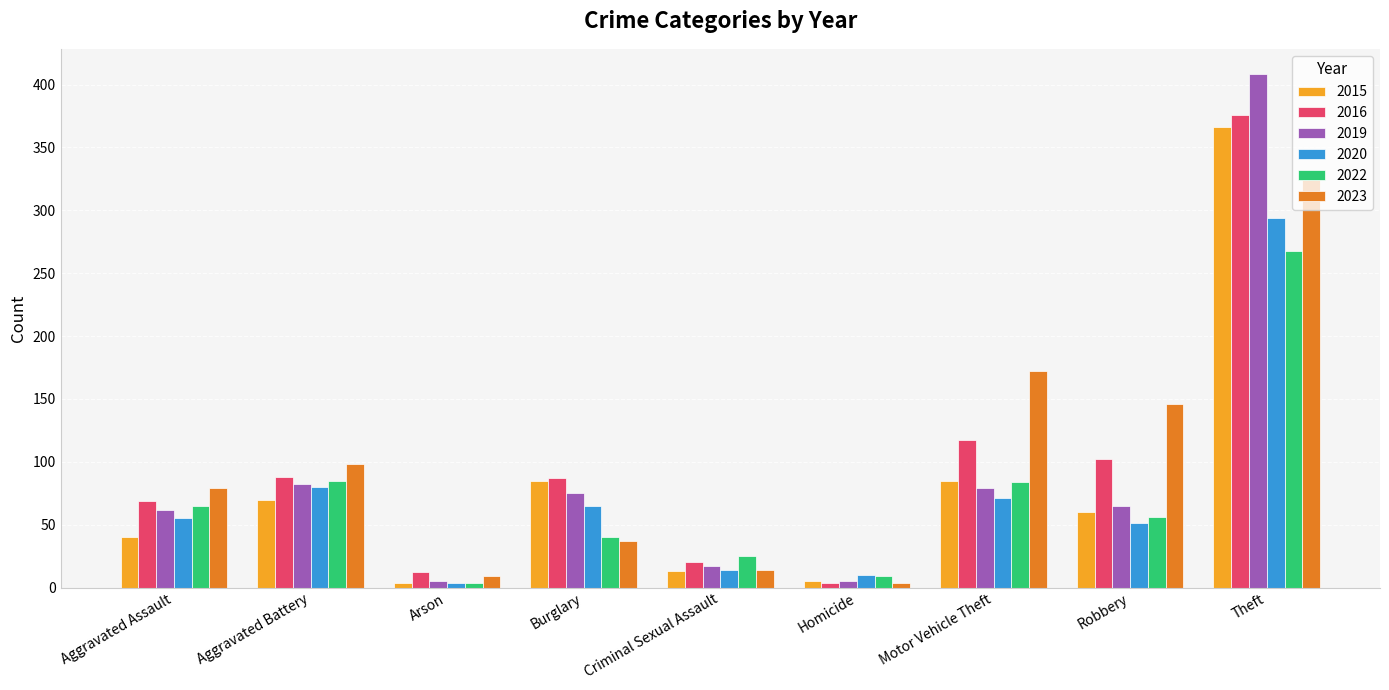

What are all the series names shown in the legend?

2015, 2016, 2019, 2020, 2022, 2023